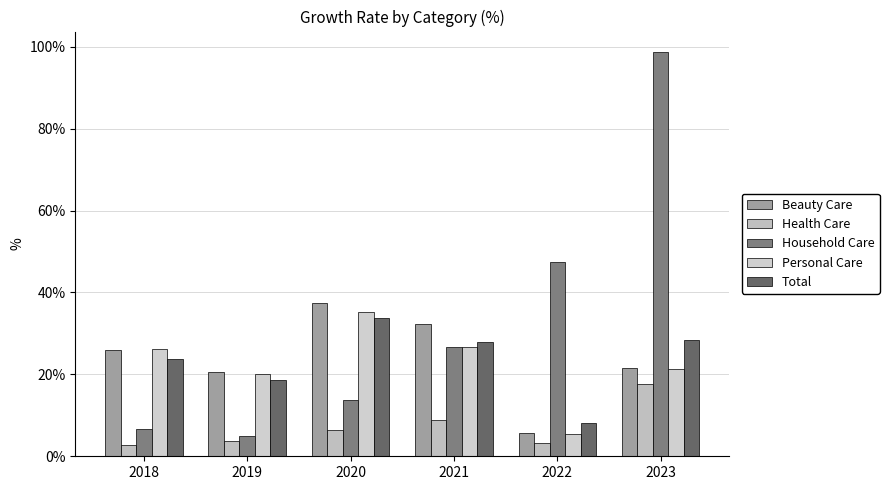

Does the chart contain any negative values?

No